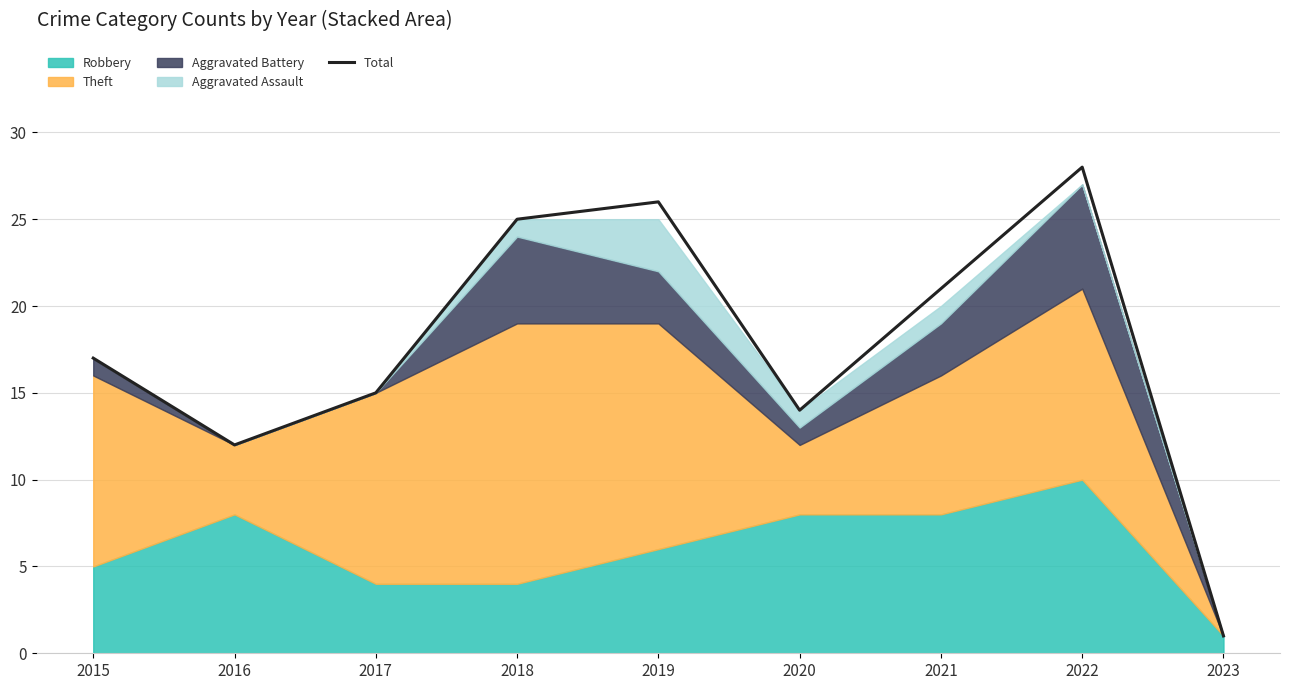

True or false: there are more than 1 points higher than both neighbors.

True